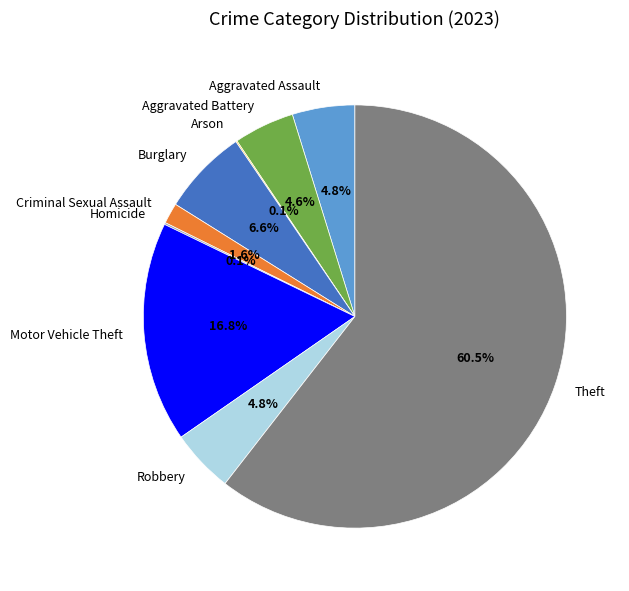

What portion of the pie excludes Criminal Sexual Assault?

98.4%